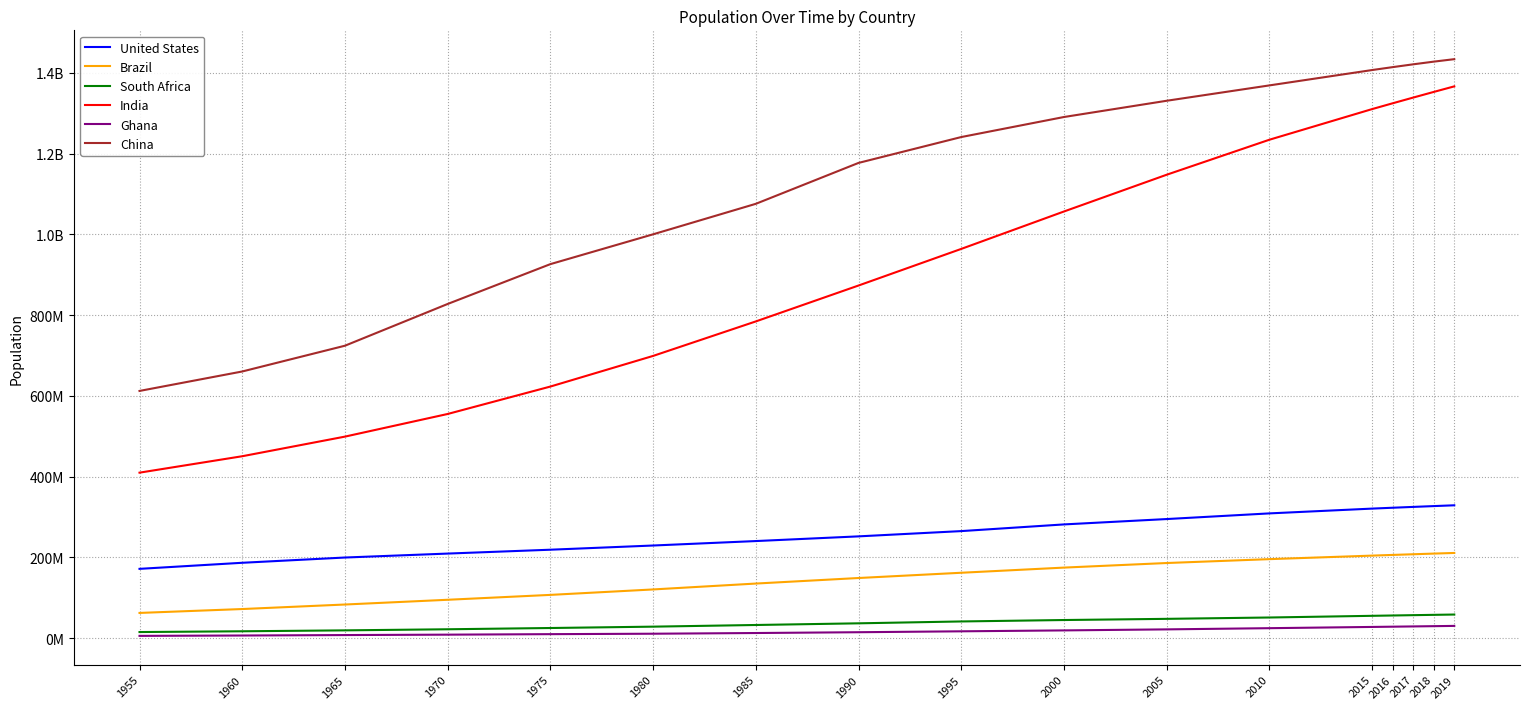

True or false: United States and Brazil intersect in this chart.

False